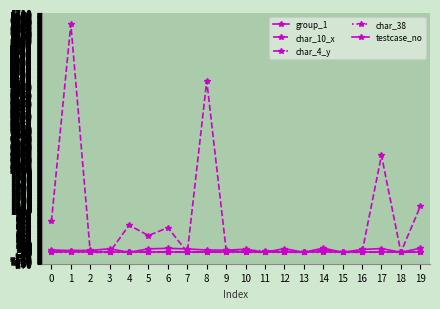

What is the maximum value for char_38?

1